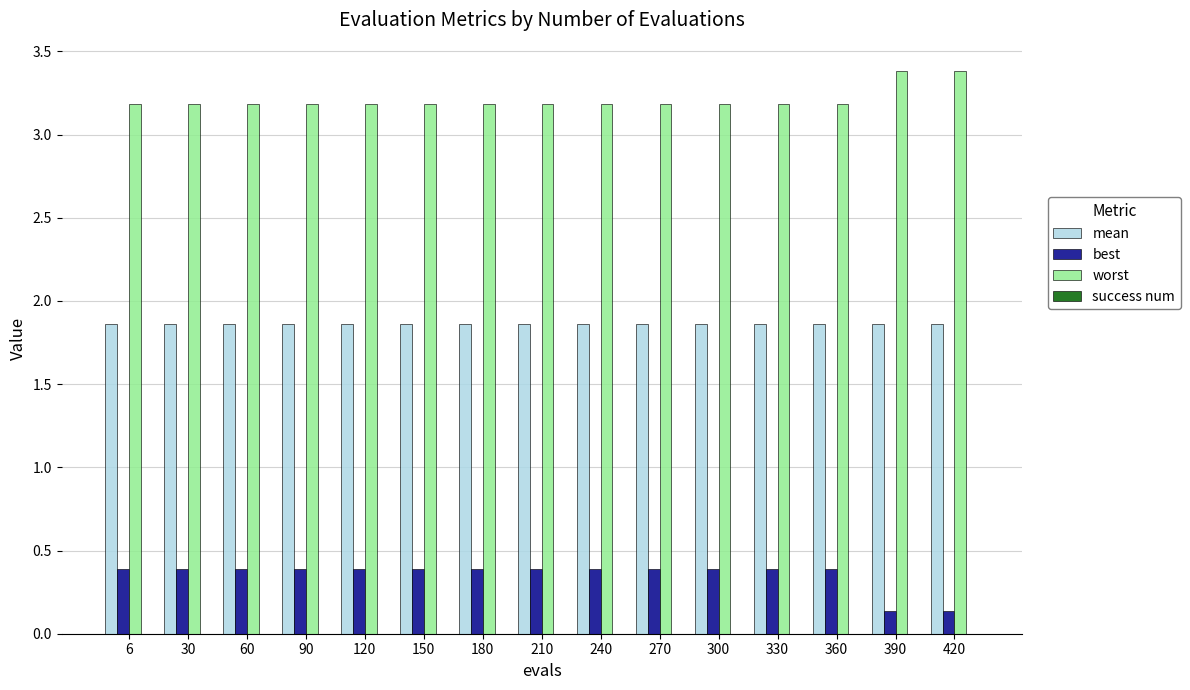

What is the sum of all mean values?

27.9